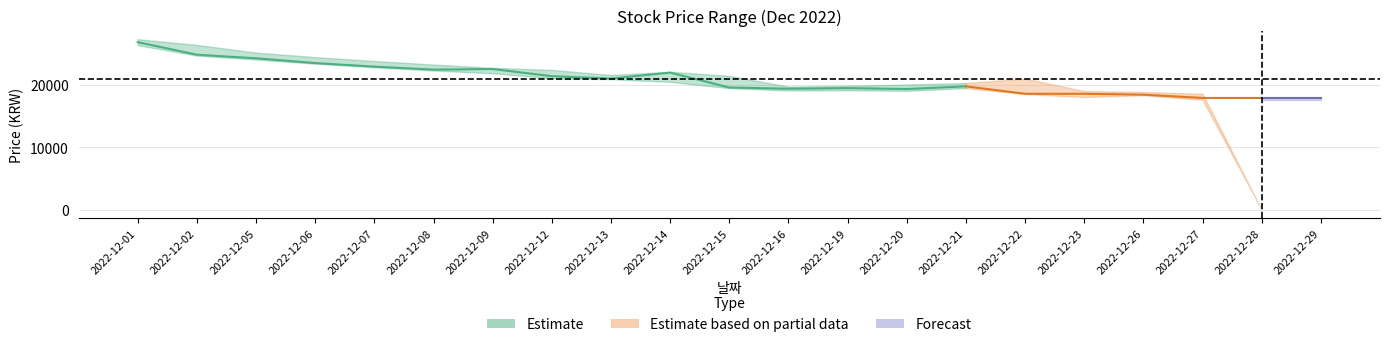

Rank the categories by 종가 value from lowest to highest.

2022-12-27, 2022-12-28, 2022-12-29, 2022-12-26, 2022-12-22, 2022-12-23, 2022-12-20, 2022-12-16, 2022-12-19, 2022-12-15, 2022-12-21, 2022-12-13, 2022-12-12, 2022-12-14, 2022-12-08, 2022-12-09, 2022-12-07, 2022-12-06, 2022-12-05, 2022-12-02, 2022-12-01